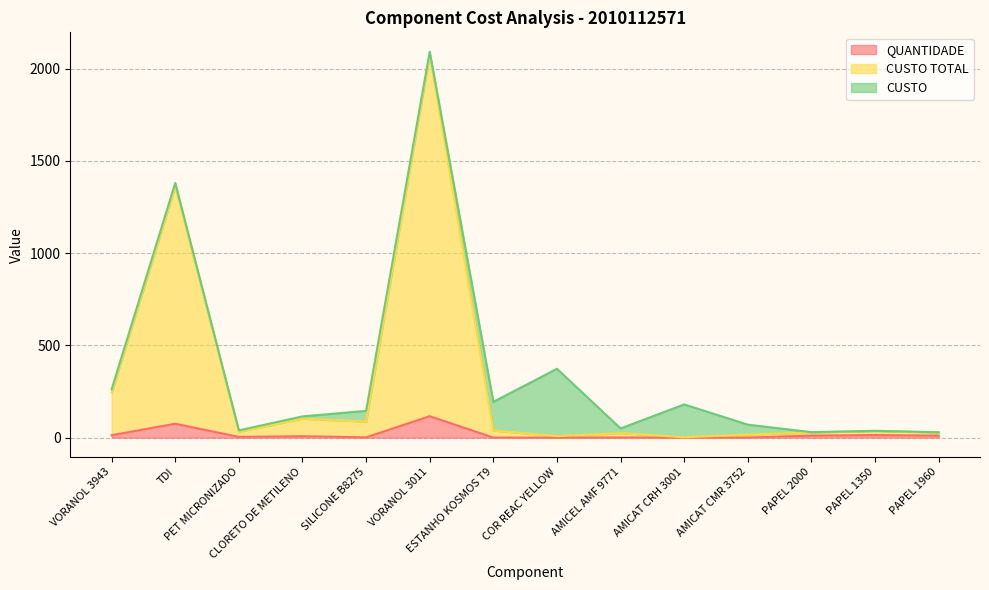

Where is the first local minimum for QUANTIDADE?

PET MICRONIZADO